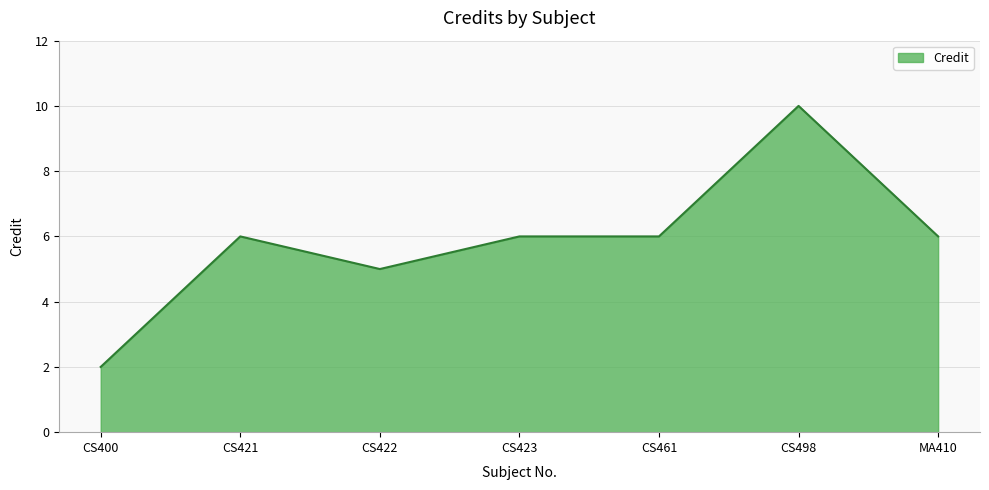

How many series are shown in this chart?

1